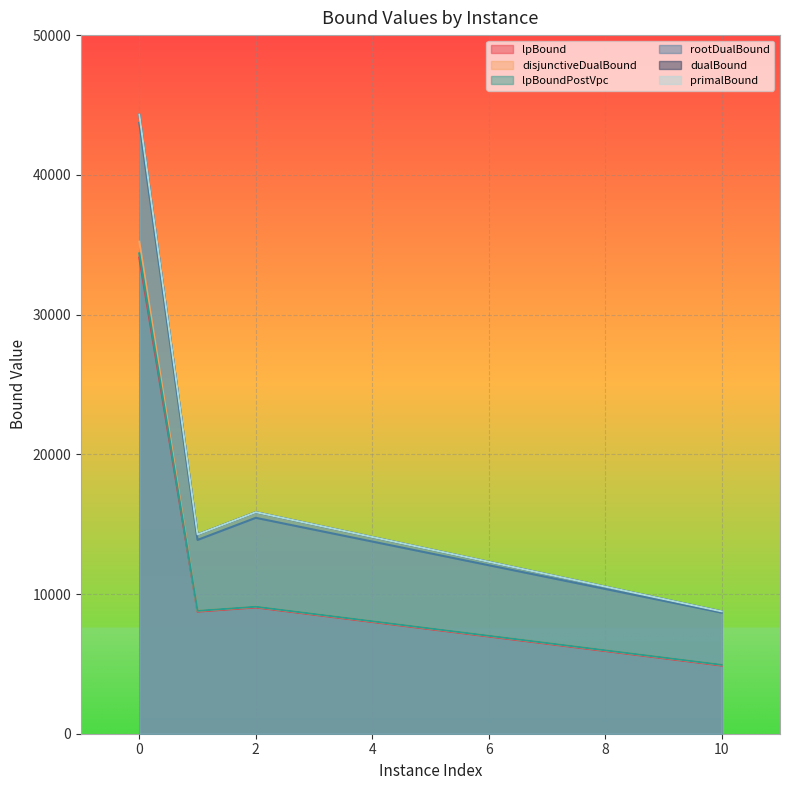

How many distinct data groups are displayed?

6